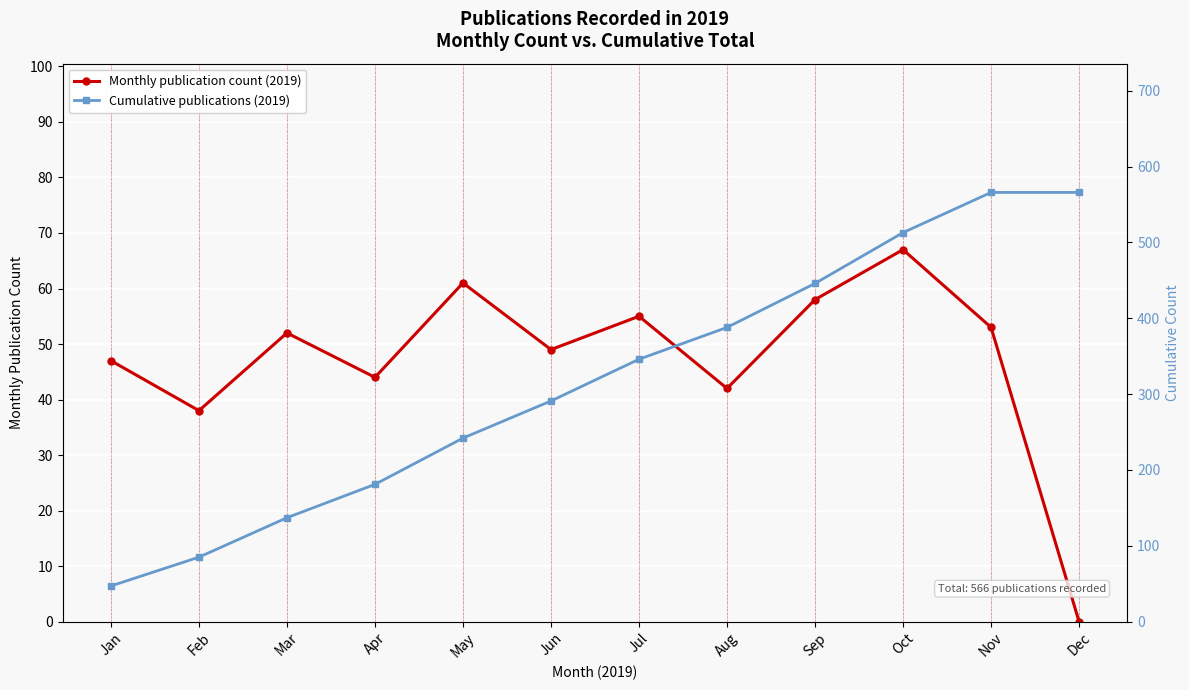

What is the difference between the second highest and minimum values in the Cumulative publications (2019) series?

519